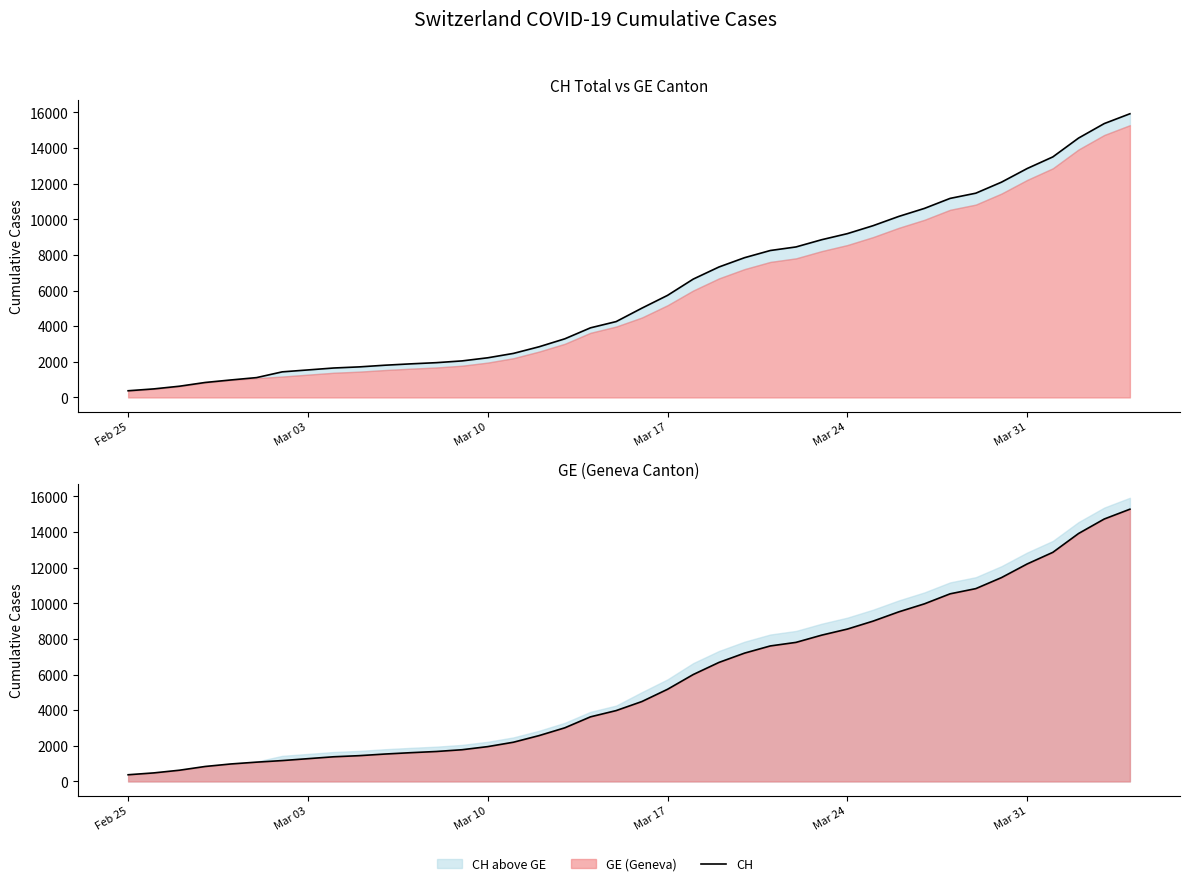

What value does the CH series have at Mar 17, to the nearest 10?

5730